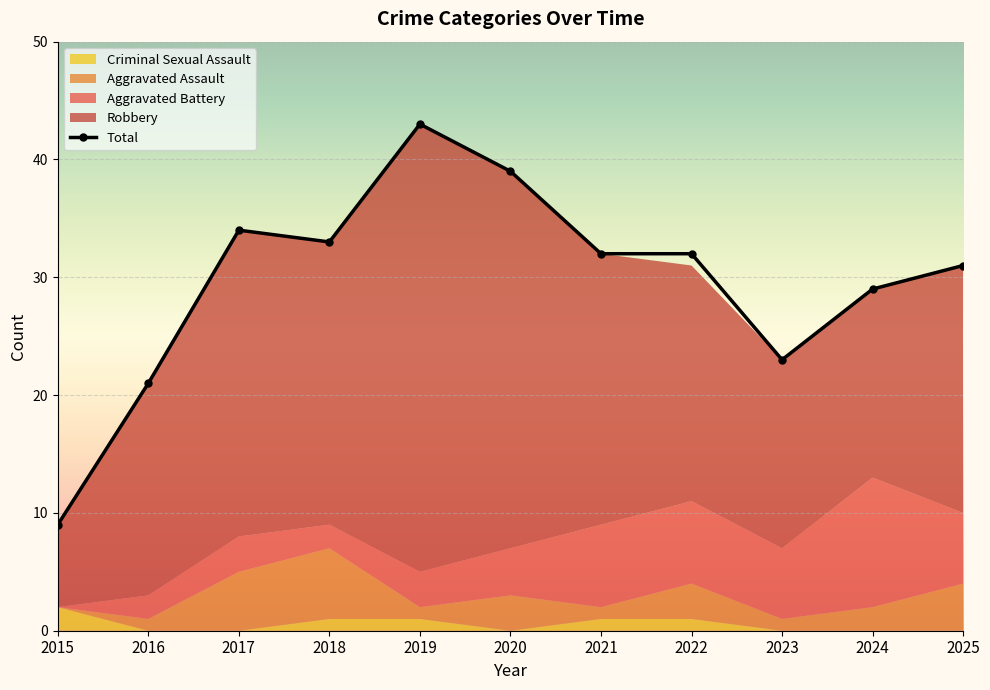

How many positive values does the Criminal Sexual Assault series have?

5